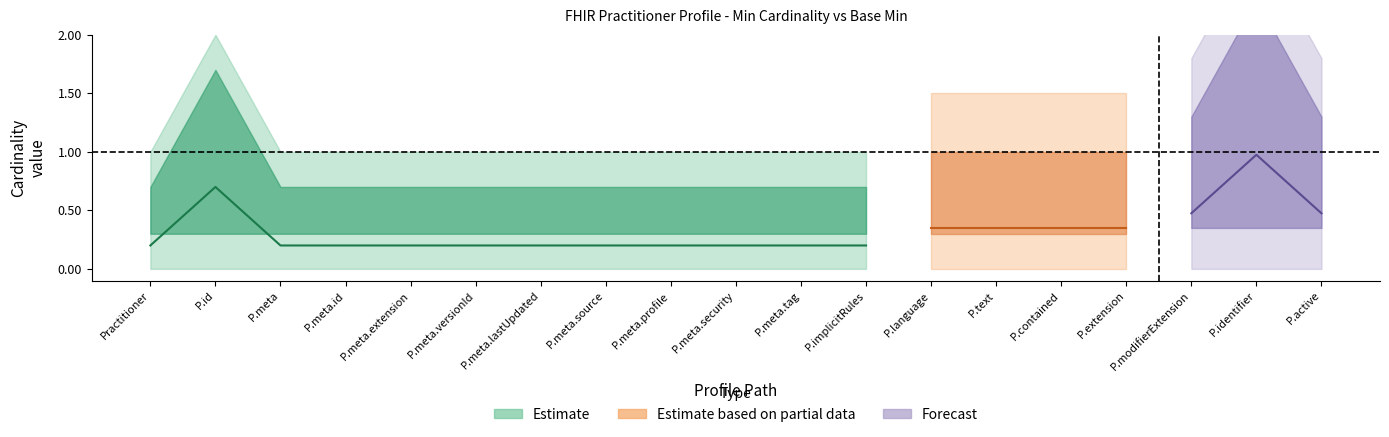

The Min series shows 0 at Practitioner.implicitRules. True or false?

True